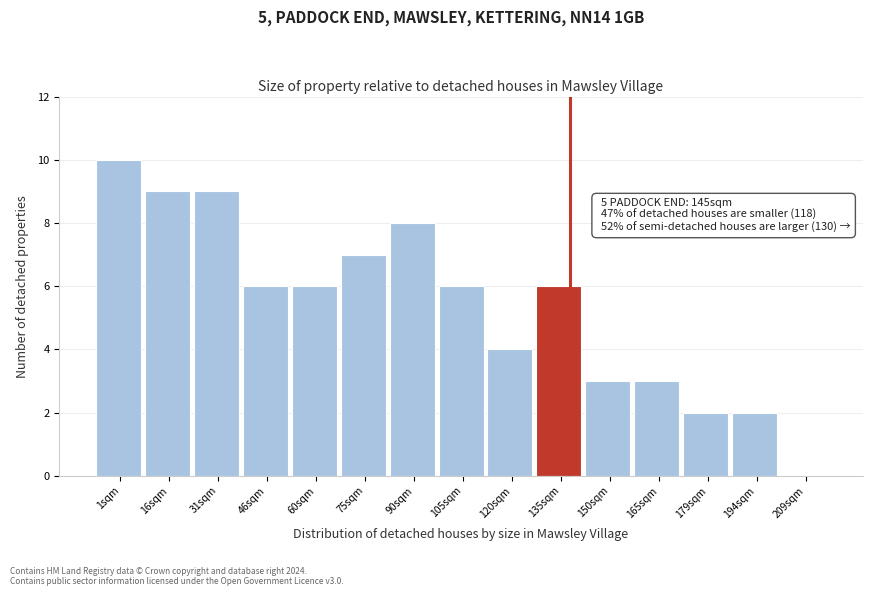

Reading left to right, what are all the values shown in this chart?

1sqm=10	16sqm=9	31sqm=9	46sqm=6	60sqm=6	75sqm=7	90sqm=8	105sqm=6	120sqm=4	135sqm=6	150sqm=3	165sqm=3	179sqm=2	194sqm=2	209sqm=0